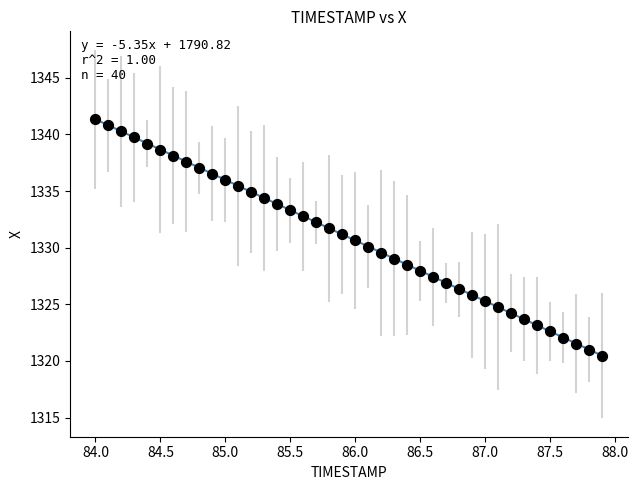

What is the range of Y values (max minus min)?

20.9